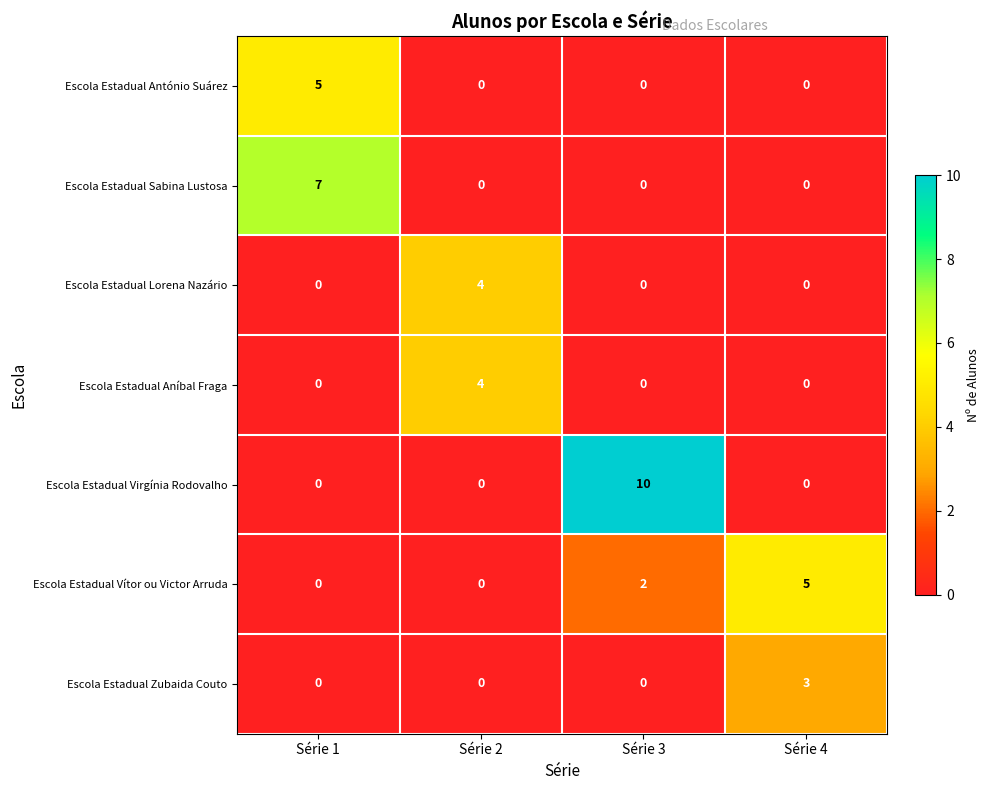

What is the approximate value of Escola Estadual António Suárez at Série 1?

5